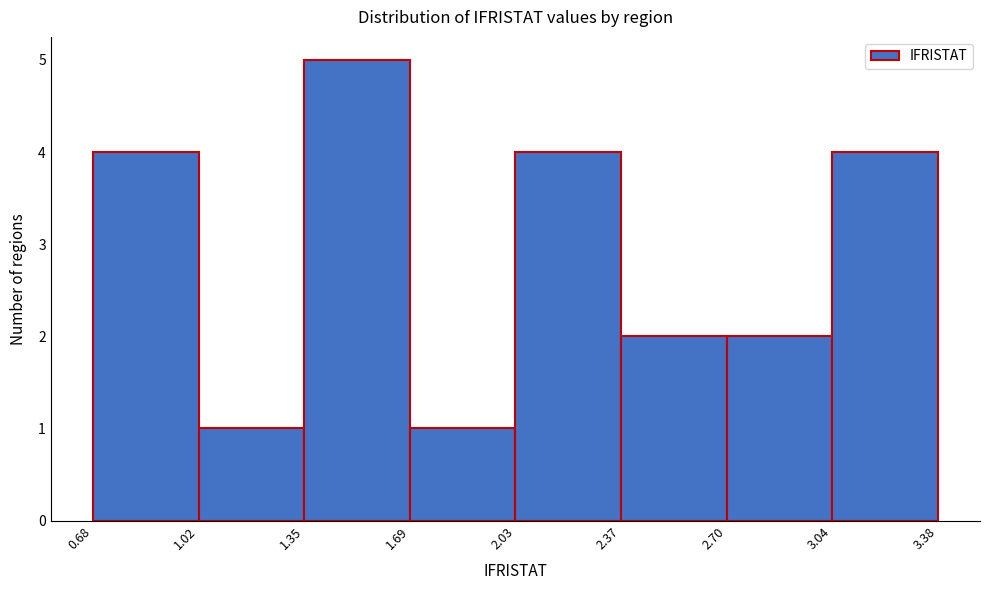

Reading left to right, transcribe this chart: for each bar, give the range it covers on the x-axis and its height. The values are not printed on the chart, so give them approximately, as read against the axis.

0.68 to 1.02: 4
1.02 to 1.35: 1
1.35 to 1.69: 5
1.69 to 2.03: 1
2.03 to 2.37: 4
2.37 to 2.70: 2
2.70 to 3.04: 2
3.04 to 3.38: 4